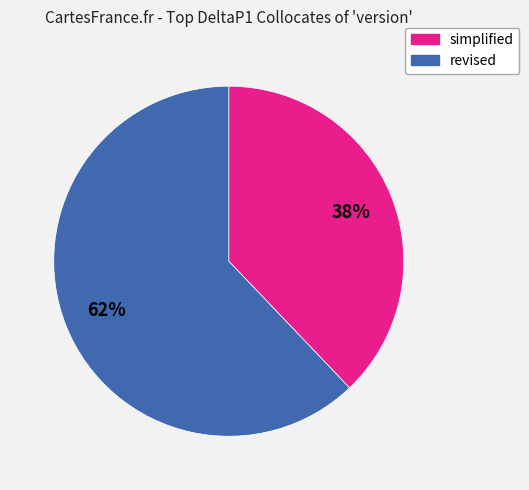

Is it true that simplified is 25% of the pie?

False